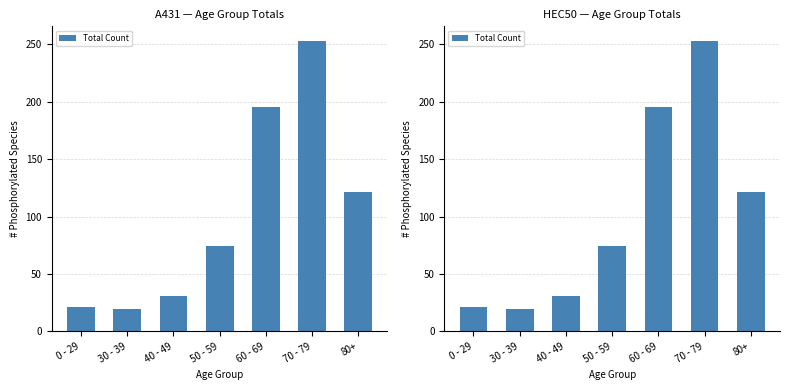

What is the maximum value shown in the chart?

253